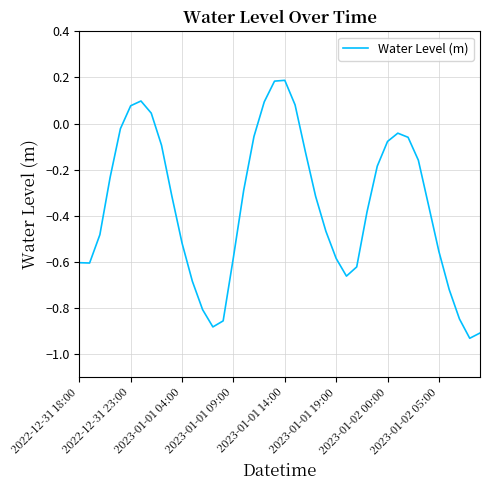

How many positive values are there?

7